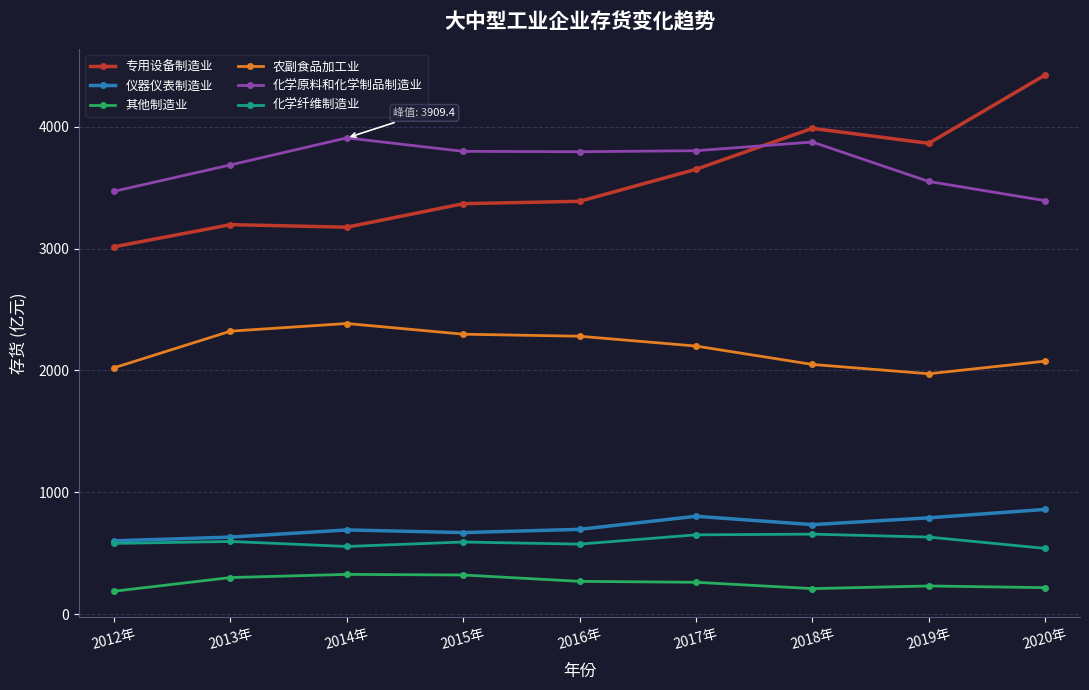

What is the total value across all series at 2019年?

11043.8